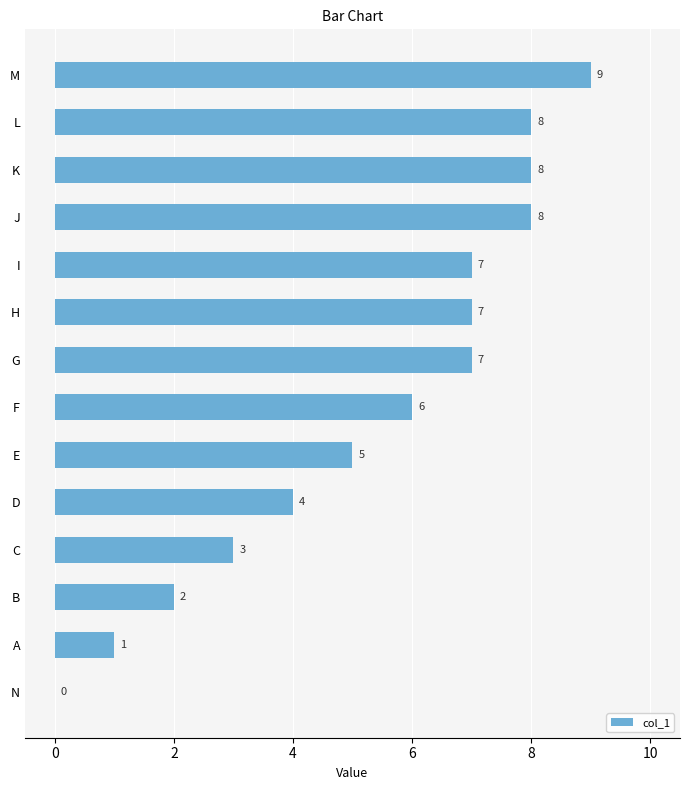

How many distinct data groups are displayed?

1